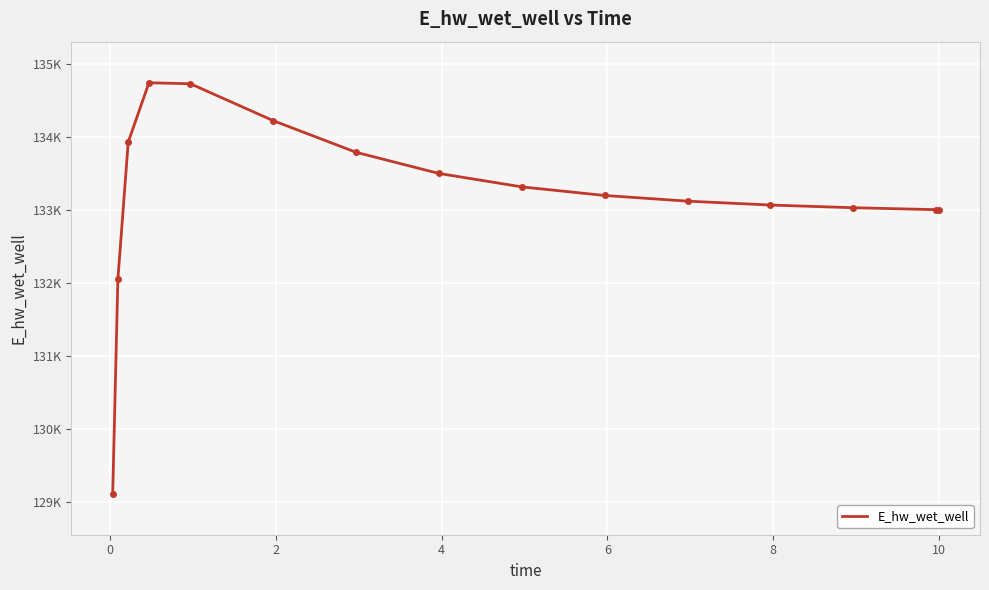

Does the chart have visible grid lines?

Yes